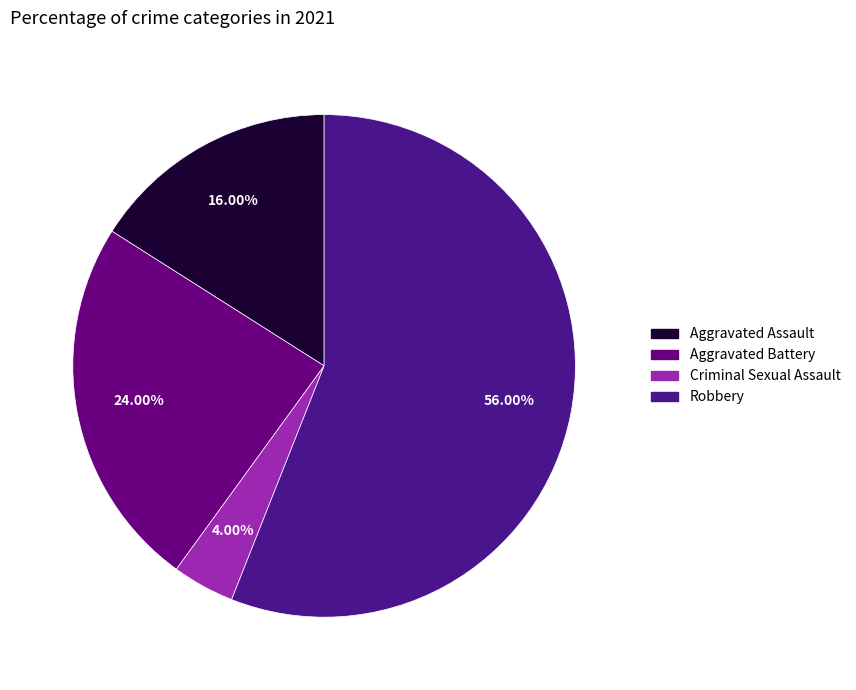

Approximately how many times larger is the value at Robbery compared to Criminal Sexual Assault?

14.0